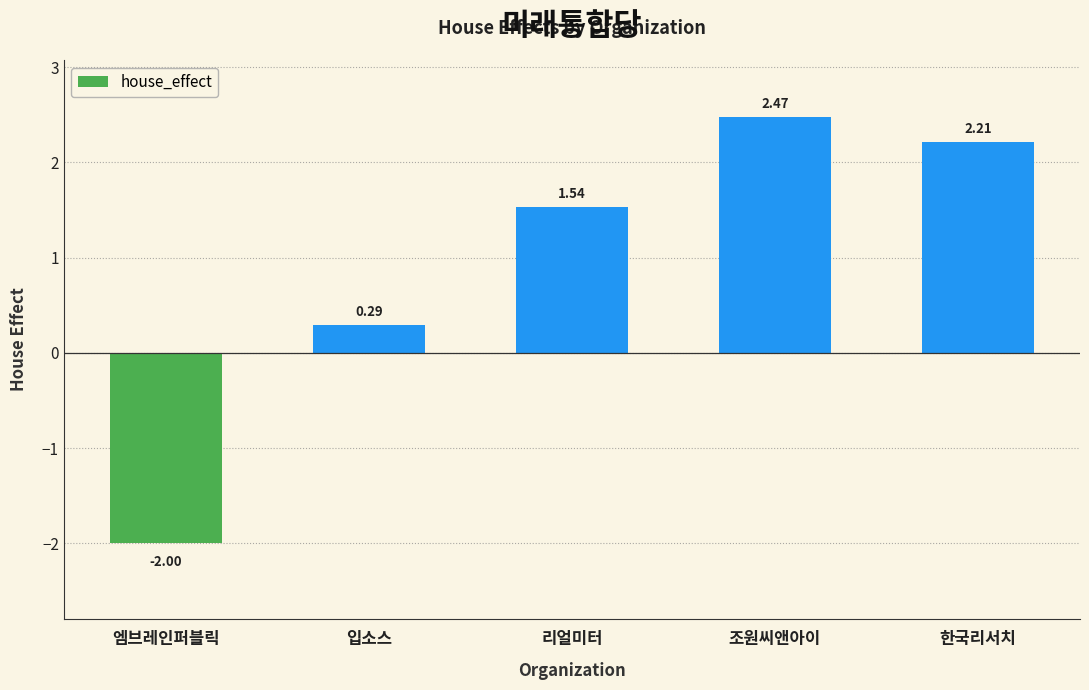

At which category does the chart reach its minimum across all series?

엠브레인퍼블릭